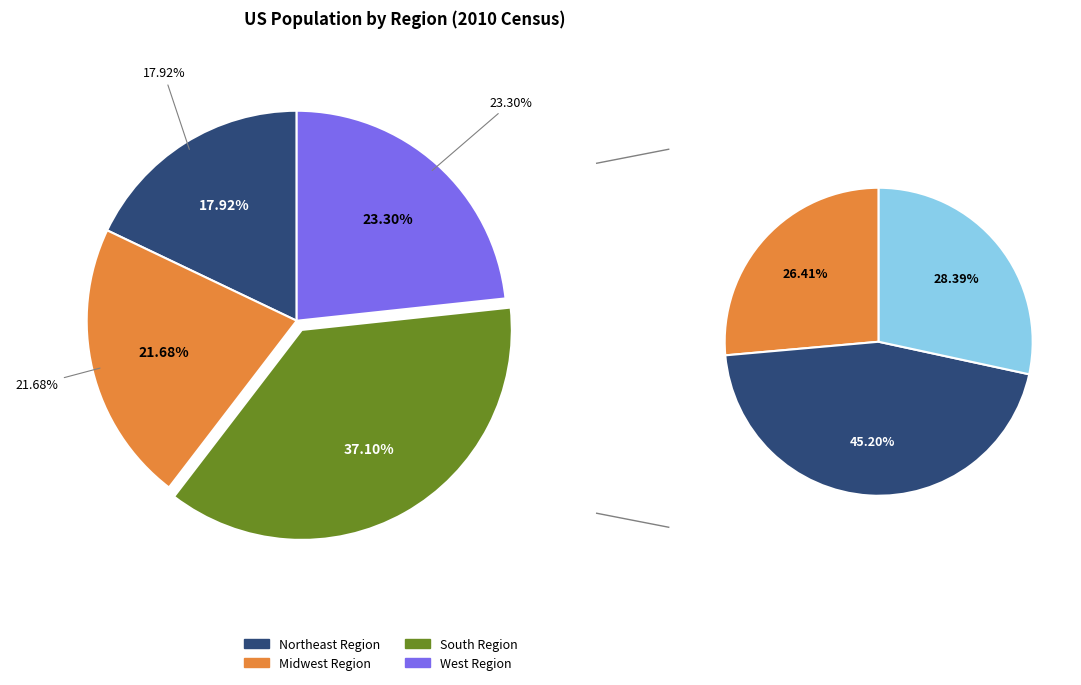

Is it true that South Region is 31% of the pie?

False